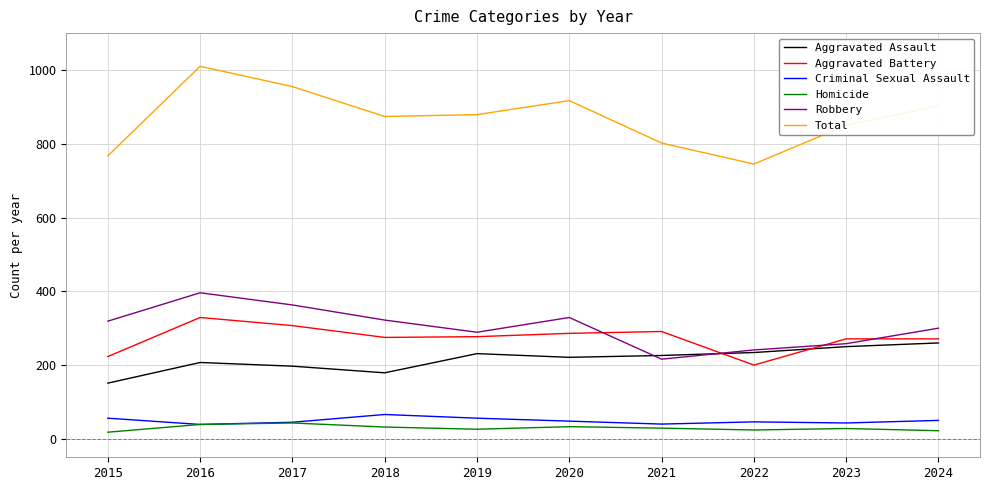

What is the sum of all Total values?

8702